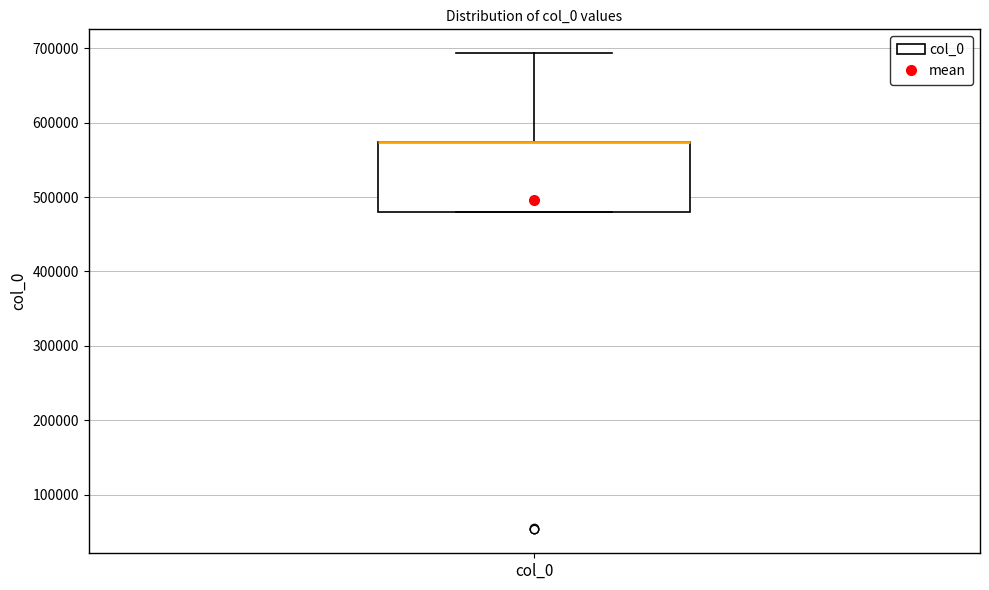

Where does the upper whisker of the box for col_0 end on the y-axis? The values are not printed on the chart, so give them approximately, as read against the axis.

690000